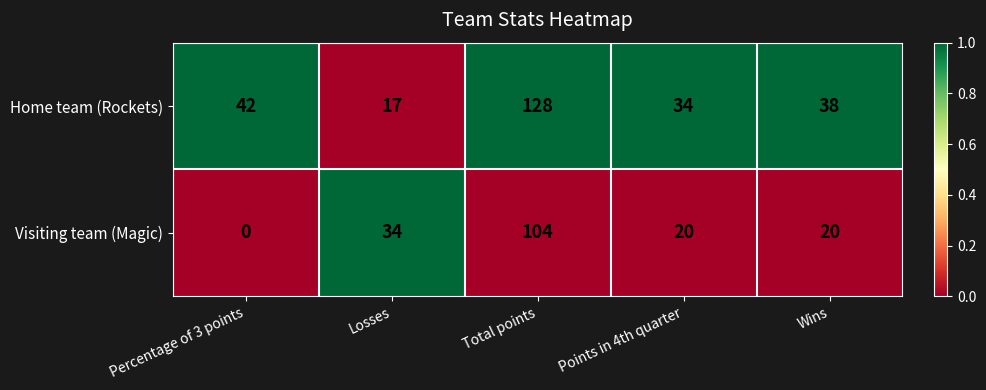

Which series has the largest range (max minus min)?

Home team (Rockets)